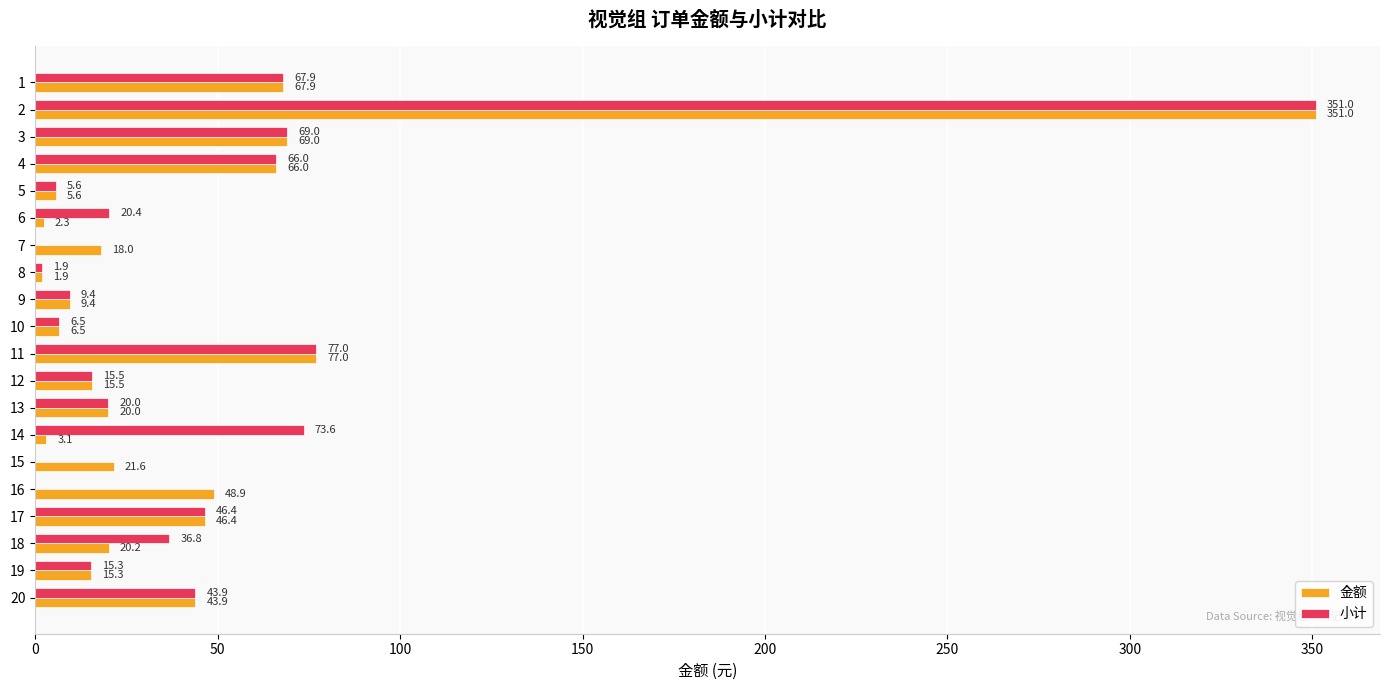

What is the sum of the 金额 values at 12 and 15?

37.1